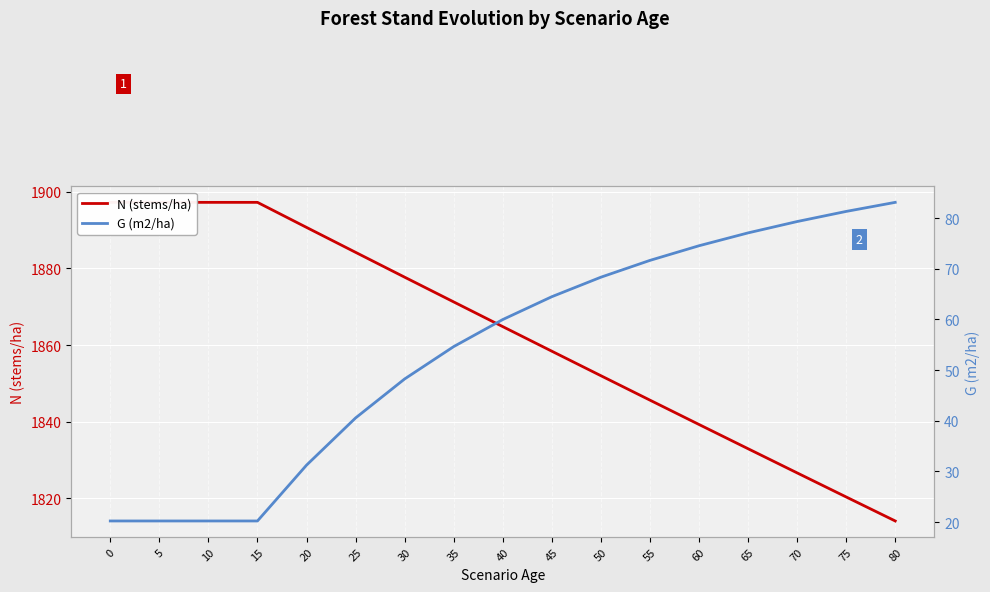

Reading left to right, what are all the values shown in this chart?

N (stems/ha): 0=1897.3	5=1897.3	10=1897.3	15=1897.3	20=1890.7	25=1884.2	30=1877.7	35=1871.3	40=1864.8	45=1858.4	50=1852.0	55=1845.6	60=1839.3	65=1832.9	70=1826.6	75=1820.3	80=1814.1
G (m2/ha): 0=20.2	5=20.2	10=20.2	15=20.2	20=31.2	25=40.6	30=48.3	35=54.6	40=60.0	45=64.5	50=68.3	55=71.7	60=74.6	65=77.1	70=79.3	75=81.3	80=83.1